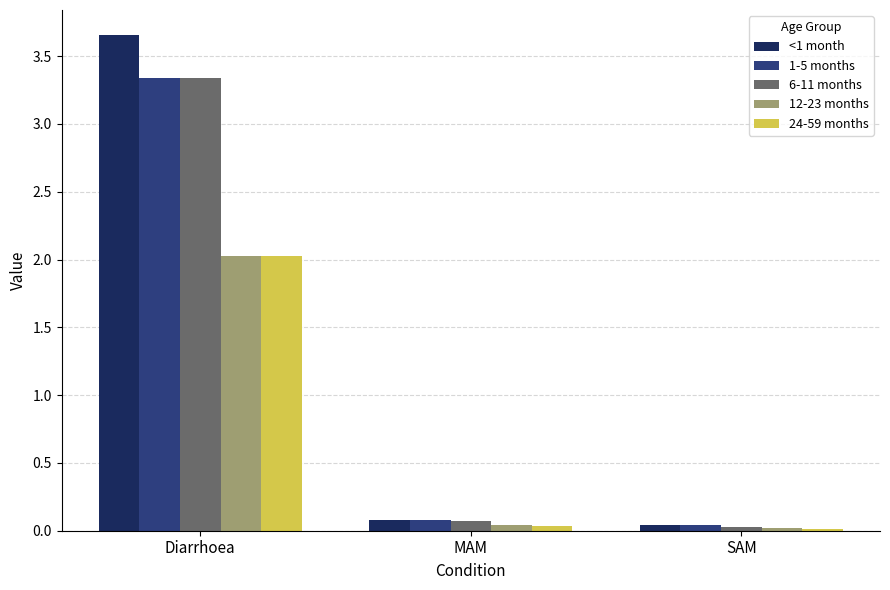

What is the sum of the 12-23 months values at Diarrhoea and MAM?

2.1